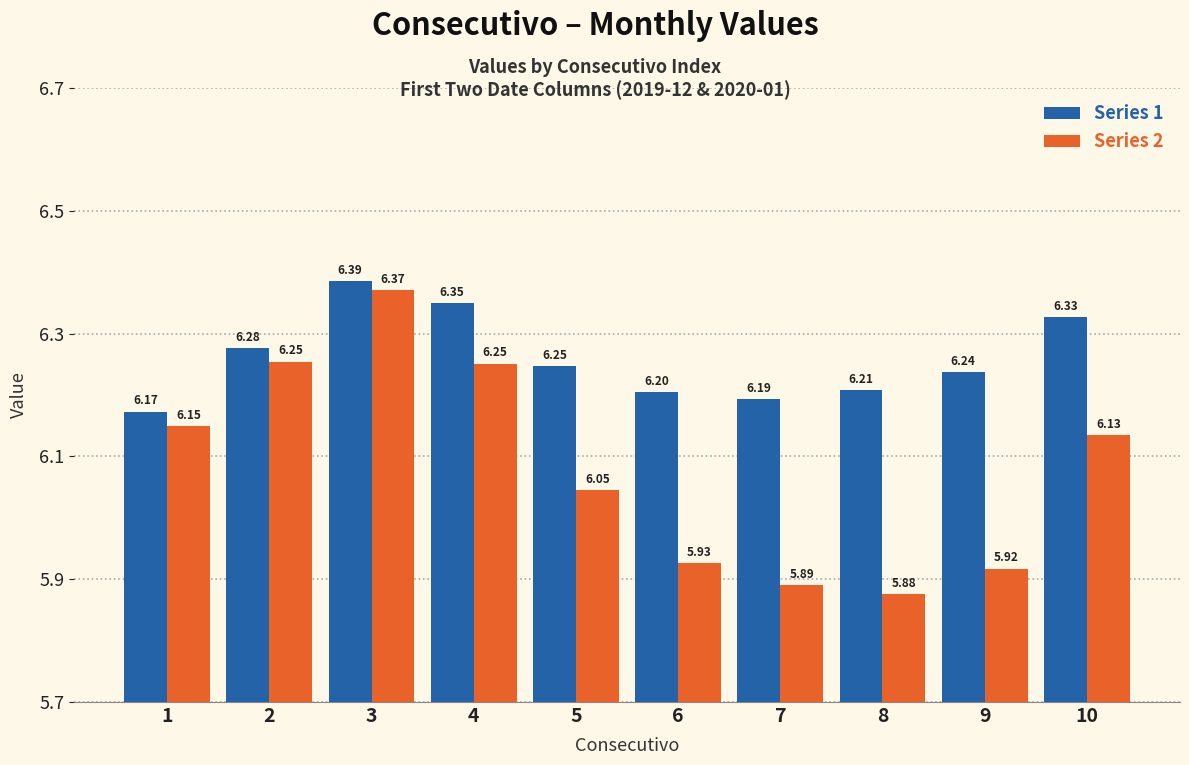

At which label does Series 2 first exceed 6?

1